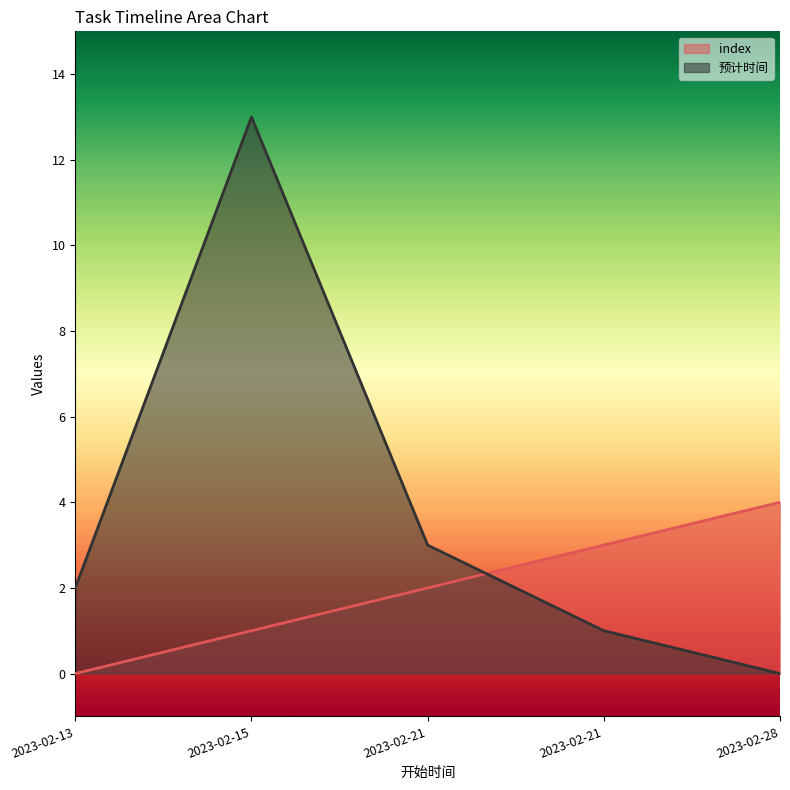

Reading left to right, extract all data points from this chart.

index: 0	1	2	3	4
预计时间: 2	13	3	1	0